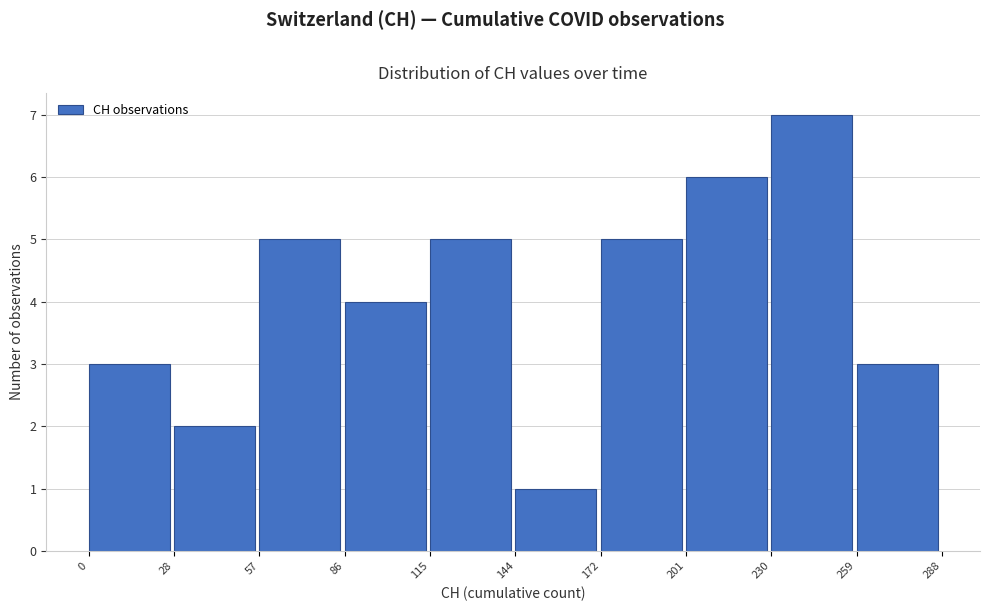

Reading left to right, transcribe this chart: for each bar, give the range it covers on the x-axis and its height. The values are not printed on the chart, so give them approximately, as read against the axis.

0 to 28: 3
28 to 57: 2
57 to 86: 5
86 to 115: 4
115 to 144: 5
144 to 172: 1
172 to 201: 5
201 to 230: 6
230 to 259: 7
259 to 288: 3